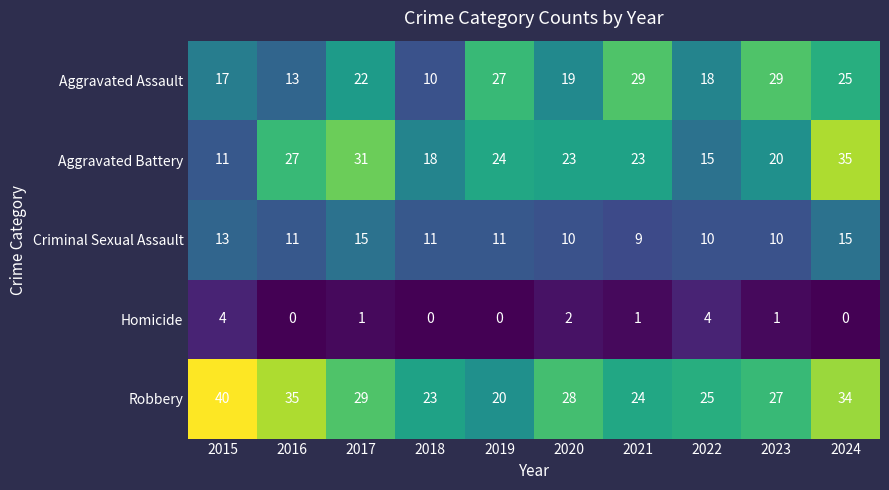

Rank the series at 2022 from lowest to highest value.

Homicide, Criminal Sexual Assault, Aggravated Battery, Aggravated Assault, Robbery